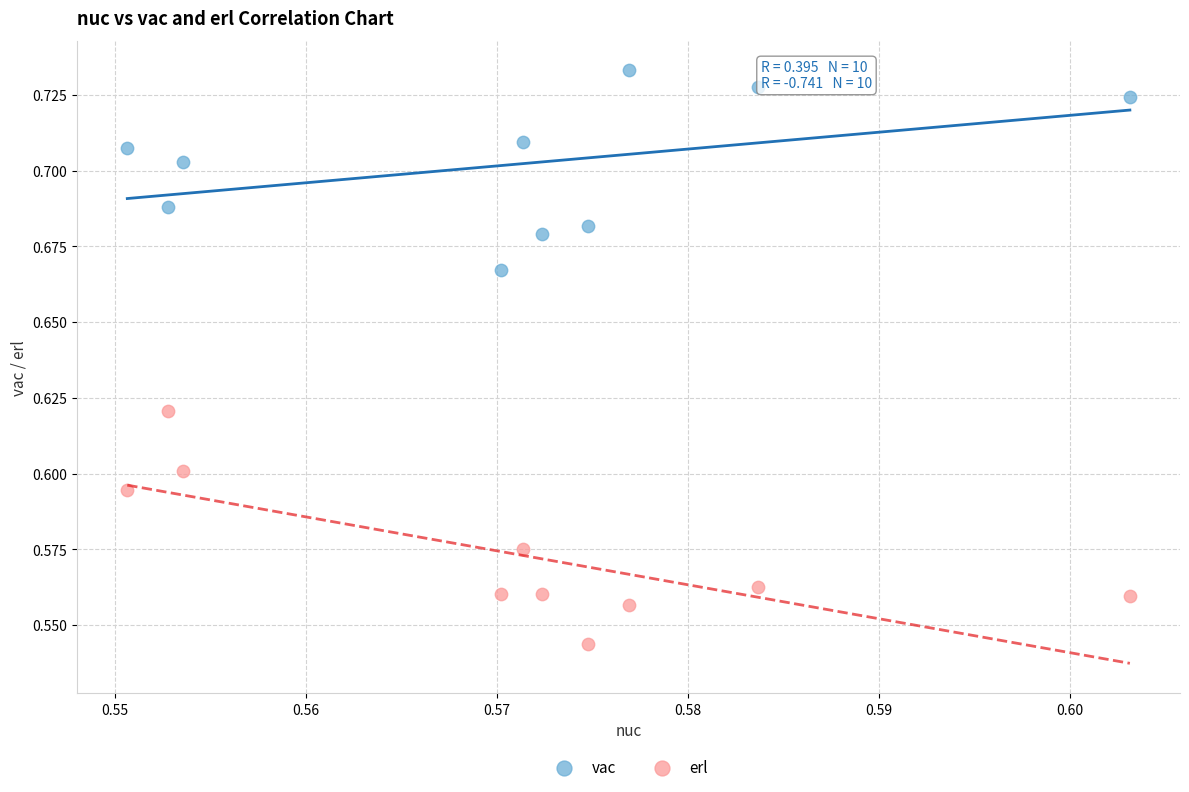

Which series reaches the maximum Y coordinate?

vac